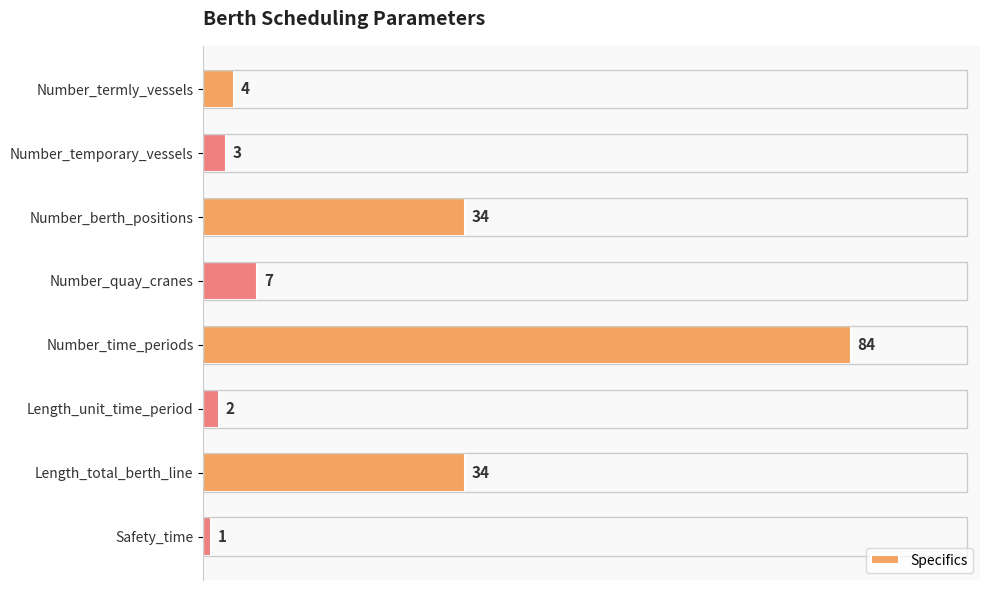

Reading top to bottom, list all the values displayed in this chart.

4	3	34	7	84	2	34	1